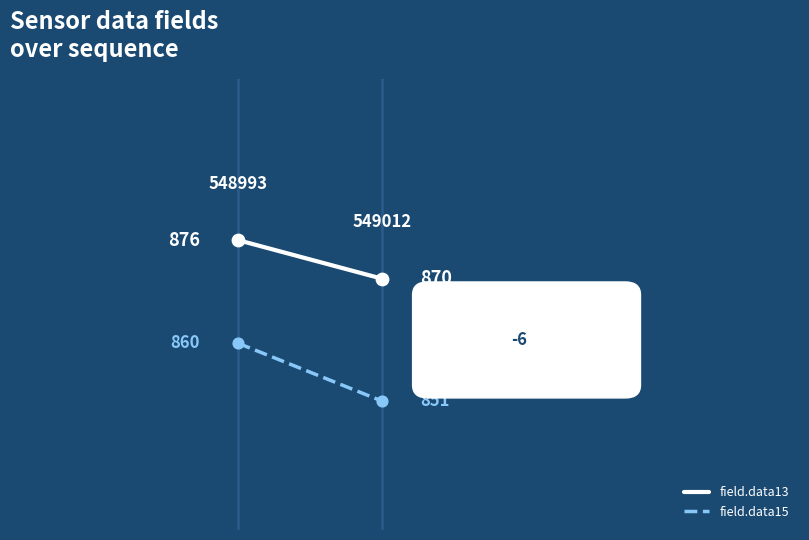

Which series has the largest total across all categories?

field.data13